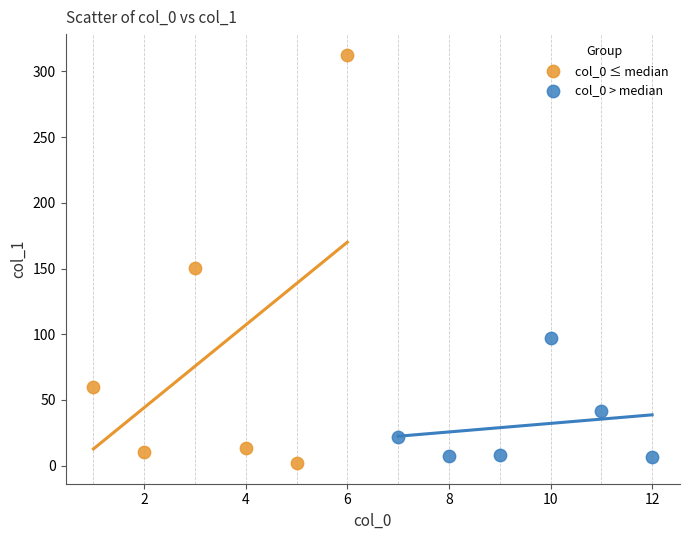

Which series reaches the maximum Y coordinate?

col_0 ≤ median